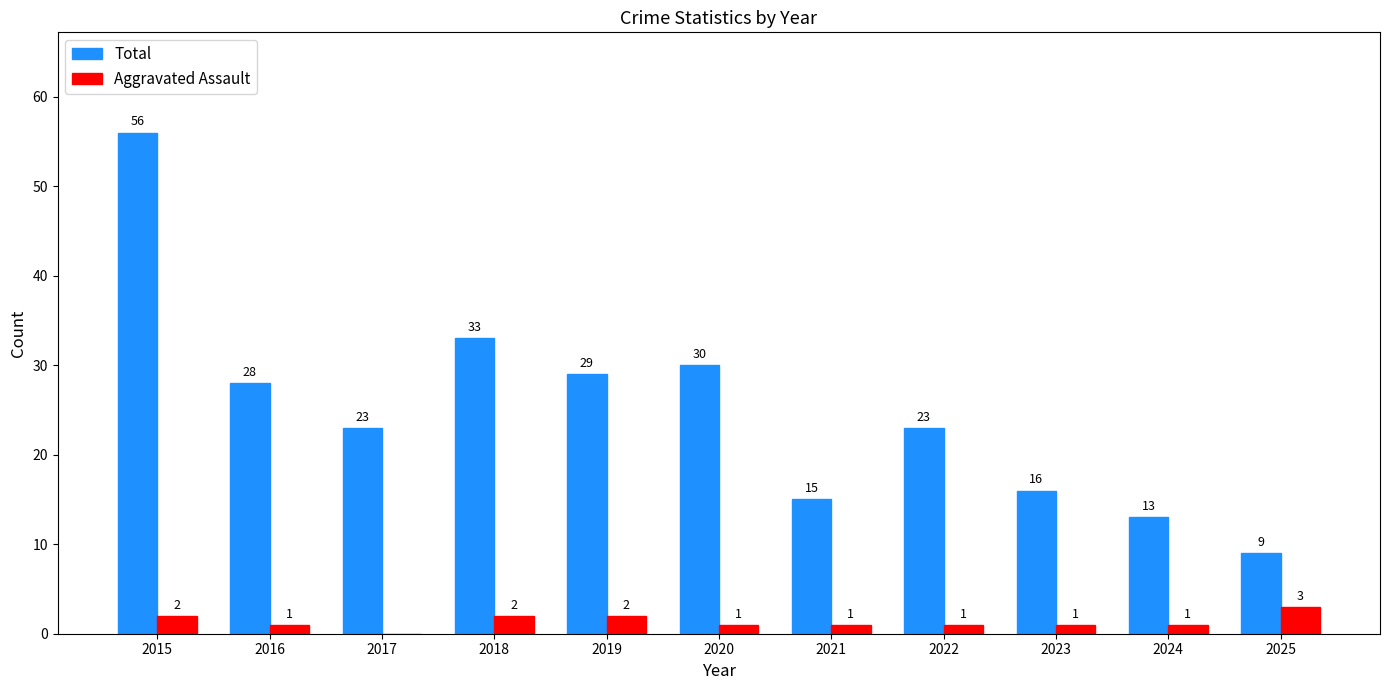

Reading left to right, extract all data points from this chart.

Total: 56	28	23	33	29	30	15	23	16	13	9
Aggravated Assault: 2	1	0	2	2	1	1	1	1	1	3